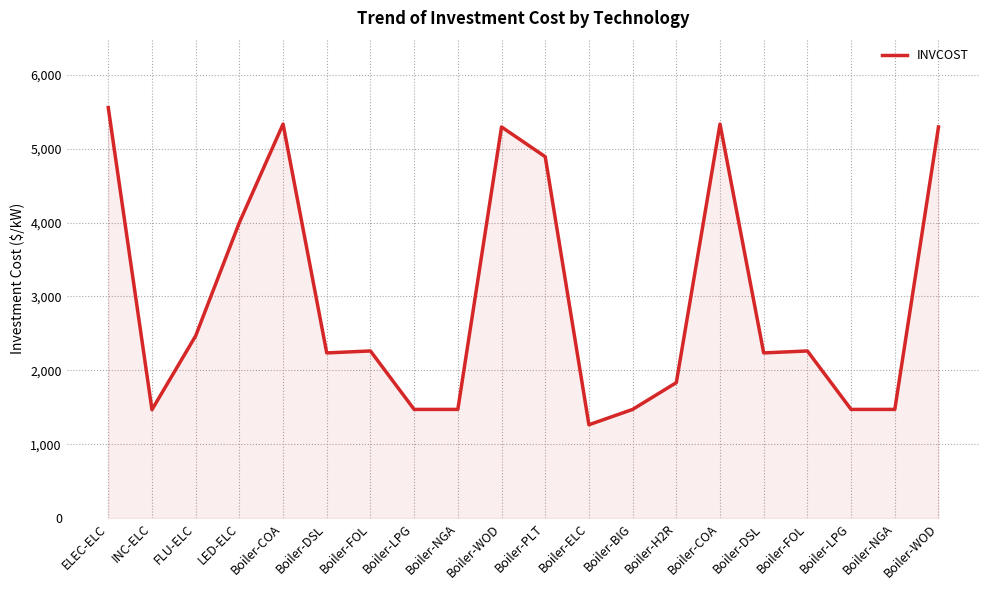

At which category does the data reach its first local peak?

Boiler-COA